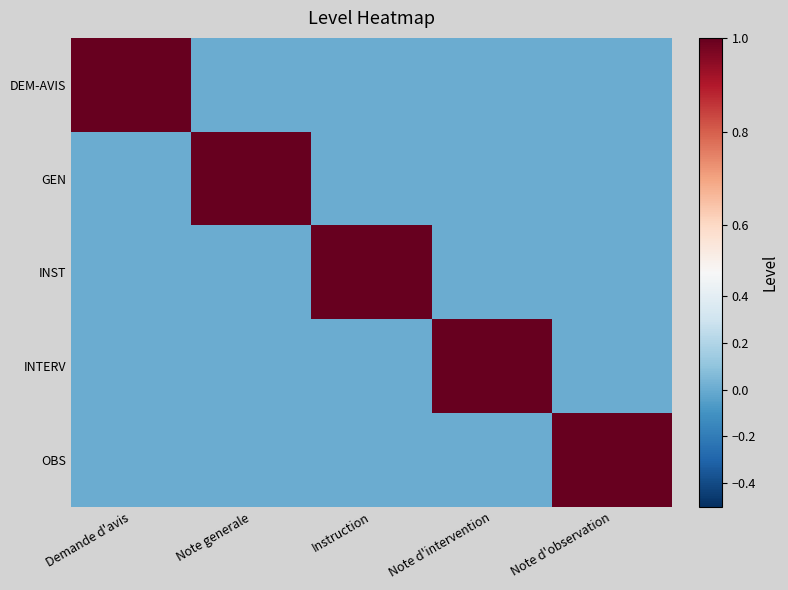

Reading left to right, extract all data points from this chart.

DEM-AVIS: Demande d'avis=1	Note generale=0	Instruction=0	Note d'intervention=0	Note d'observation=0
GEN: Demande d'avis=0	Note generale=1	Instruction=0	Note d'intervention=0	Note d'observation=0
INST: Demande d'avis=0	Note generale=0	Instruction=1	Note d'intervention=0	Note d'observation=0
INTERV: Demande d'avis=0	Note generale=0	Instruction=0	Note d'intervention=1	Note d'observation=0
OBS: Demande d'avis=0	Note generale=0	Instruction=0	Note d'intervention=0	Note d'observation=1